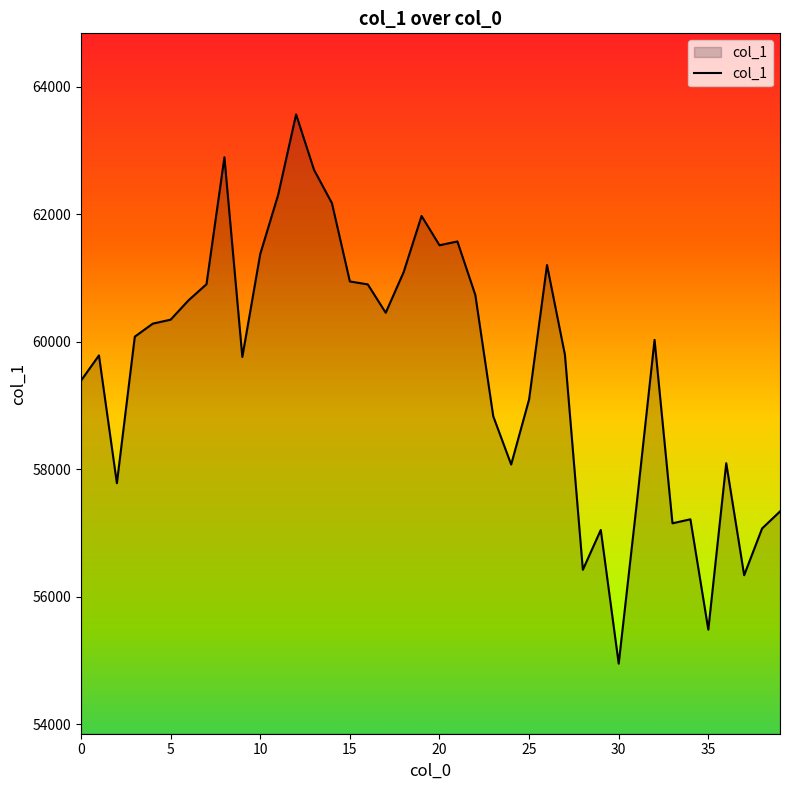

What is the minimum value shown in the chart?

54951